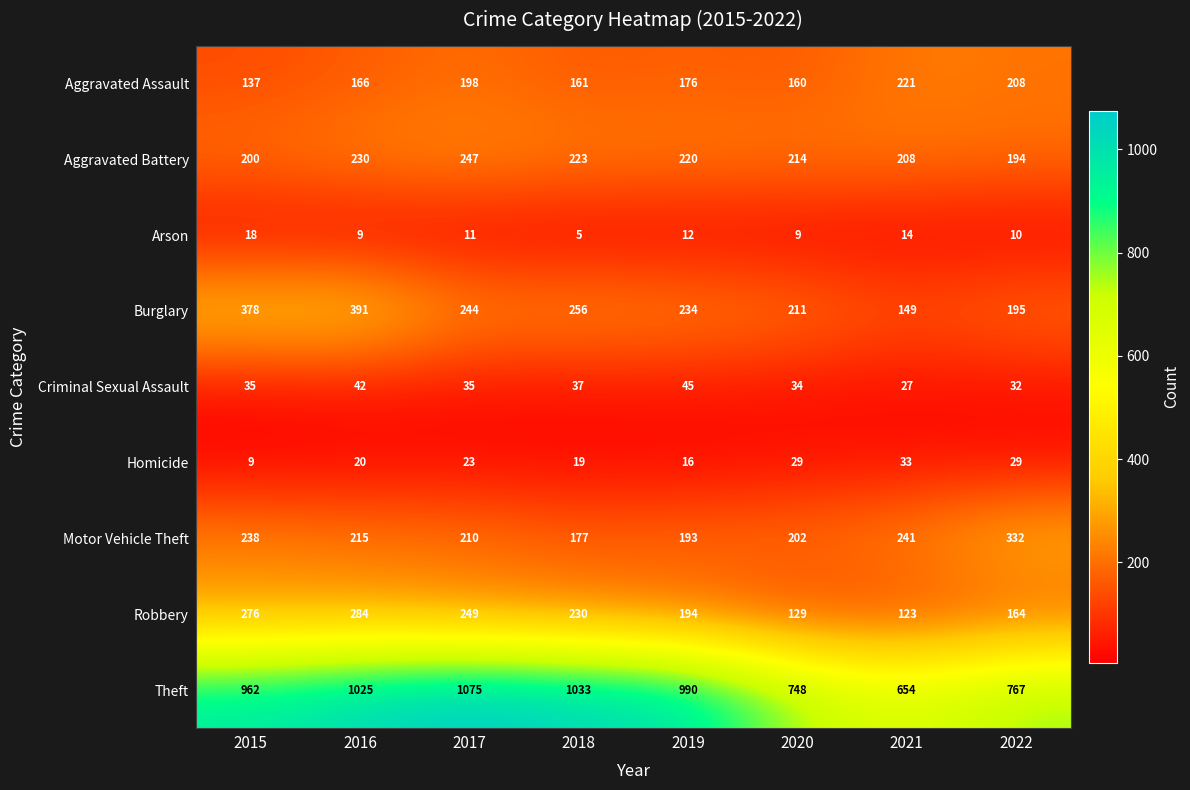

Between 2020 and 2021, which series saw the biggest shift?

Theft